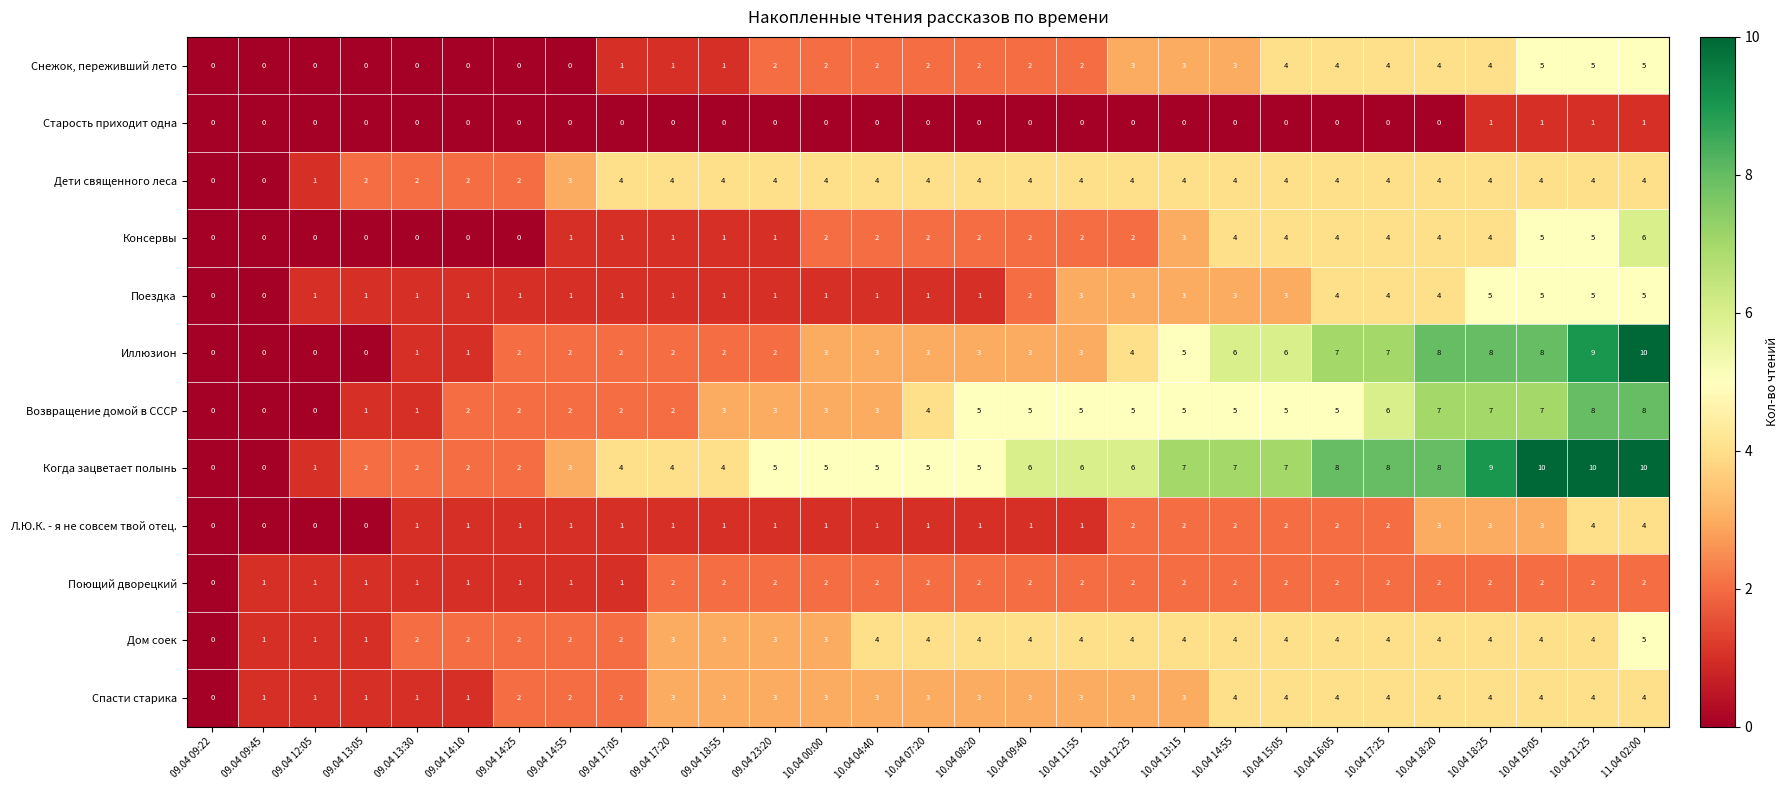

What is the difference between the maximum and minimum values in the Когда зацветает полынь series?

10